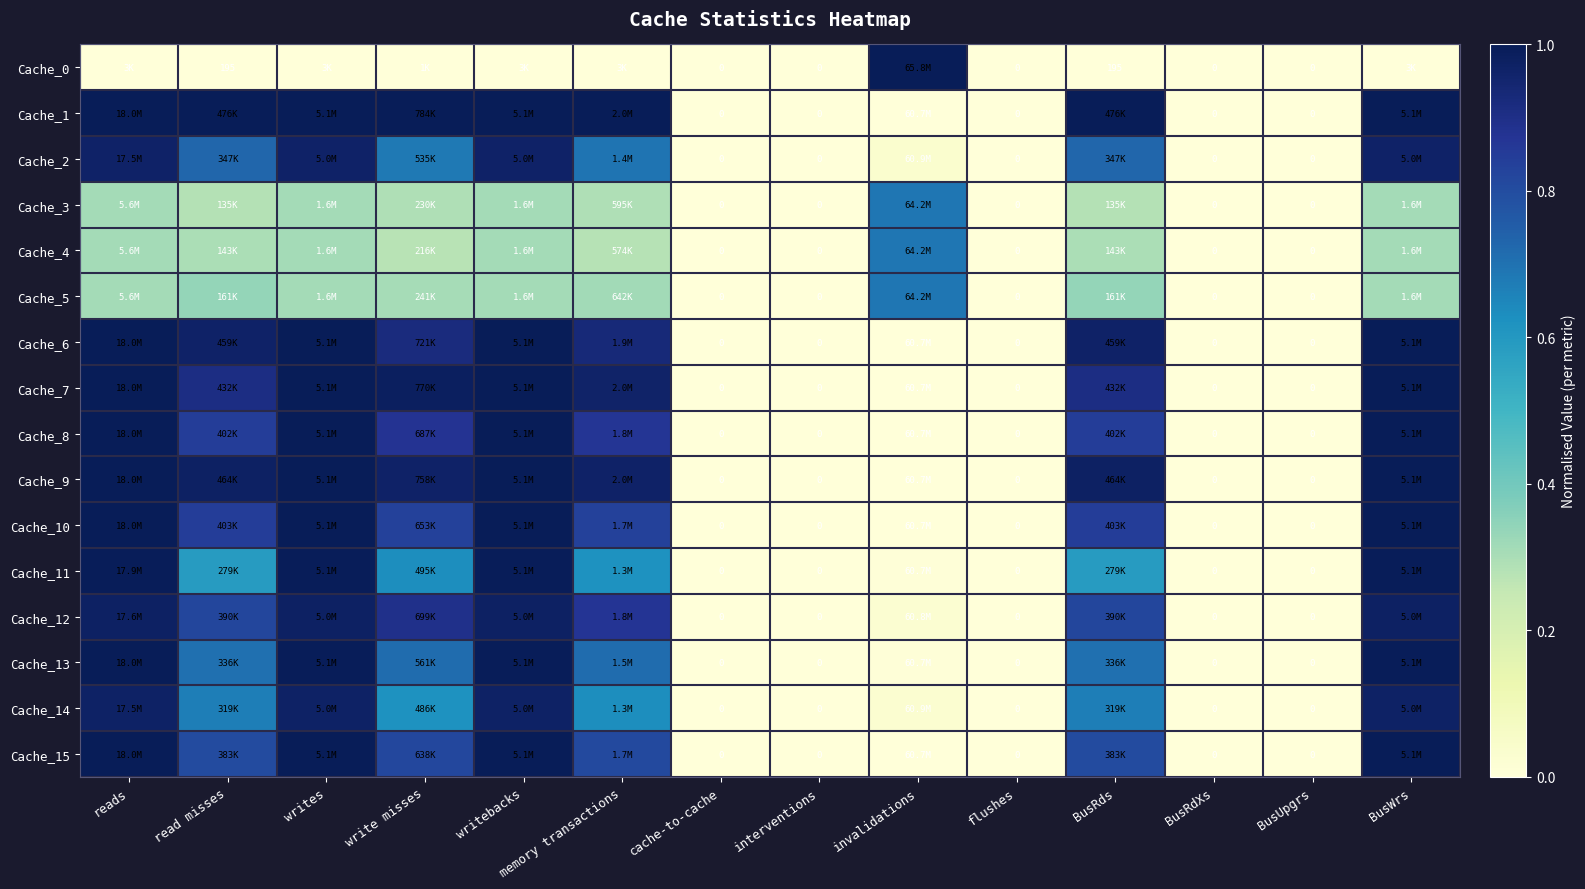

Is the value of Cache_14 at writebacks greater than the value of Cache_1 at BusUpgrs?

Yes